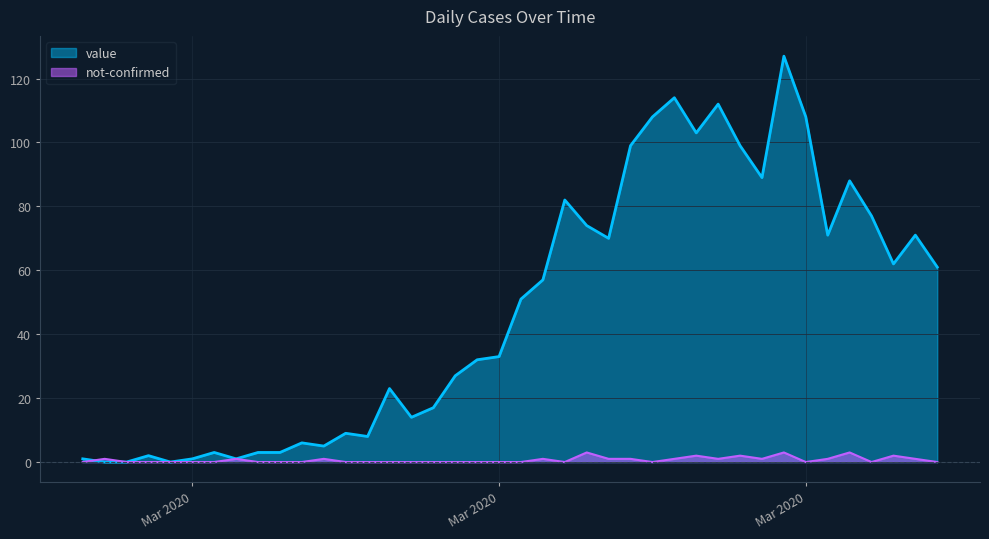

Does the chart display data point markers on the line(s)?

No